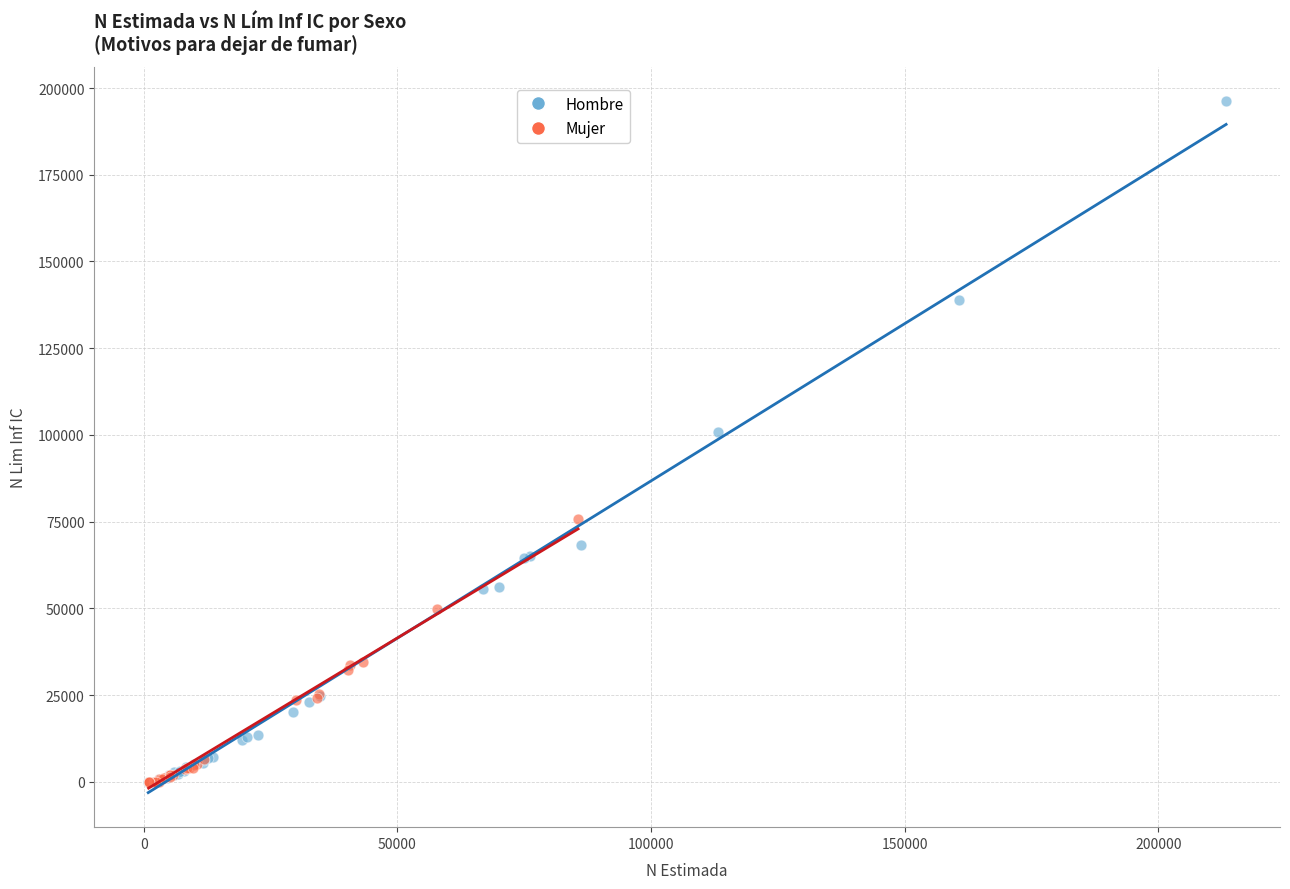

Which series has the widest spread of Y values?

Hombre